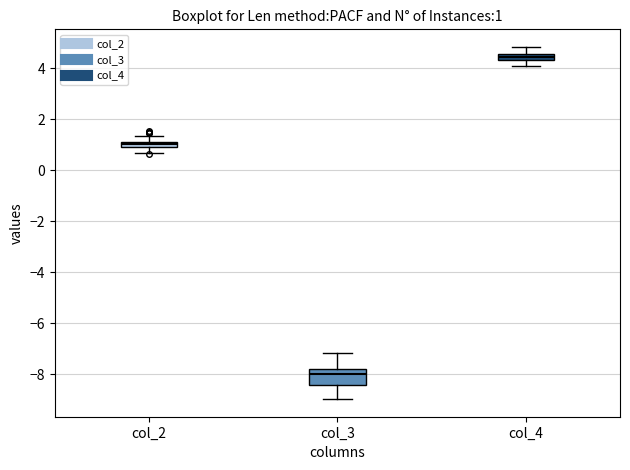

Comparing the boxes themselves (not the whiskers), which one is the tallest?

col_3